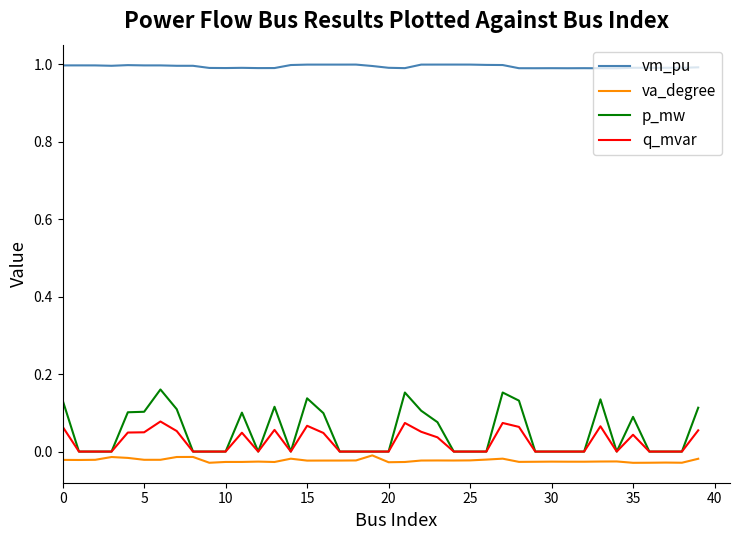

List the series in order of their peak value, lowest first.

va_degree, q_mvar, p_mw, vm_pu